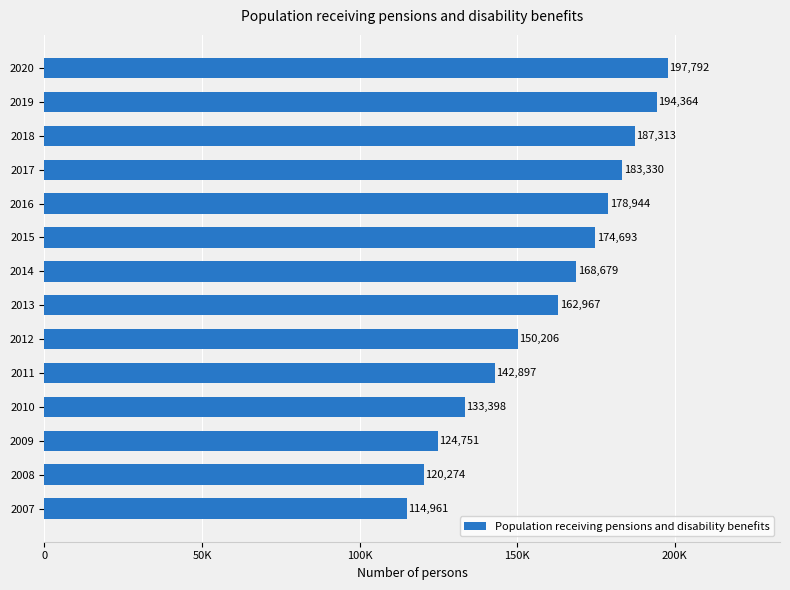

Count the number of values greater than 168679.

6